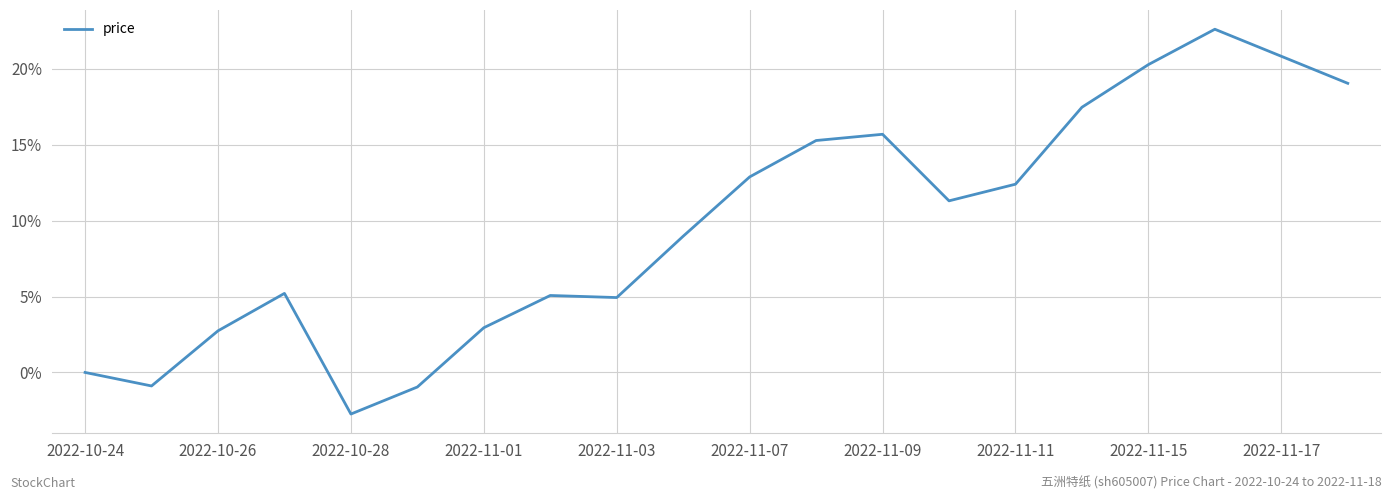

What is the smallest value displayed?

-2.7